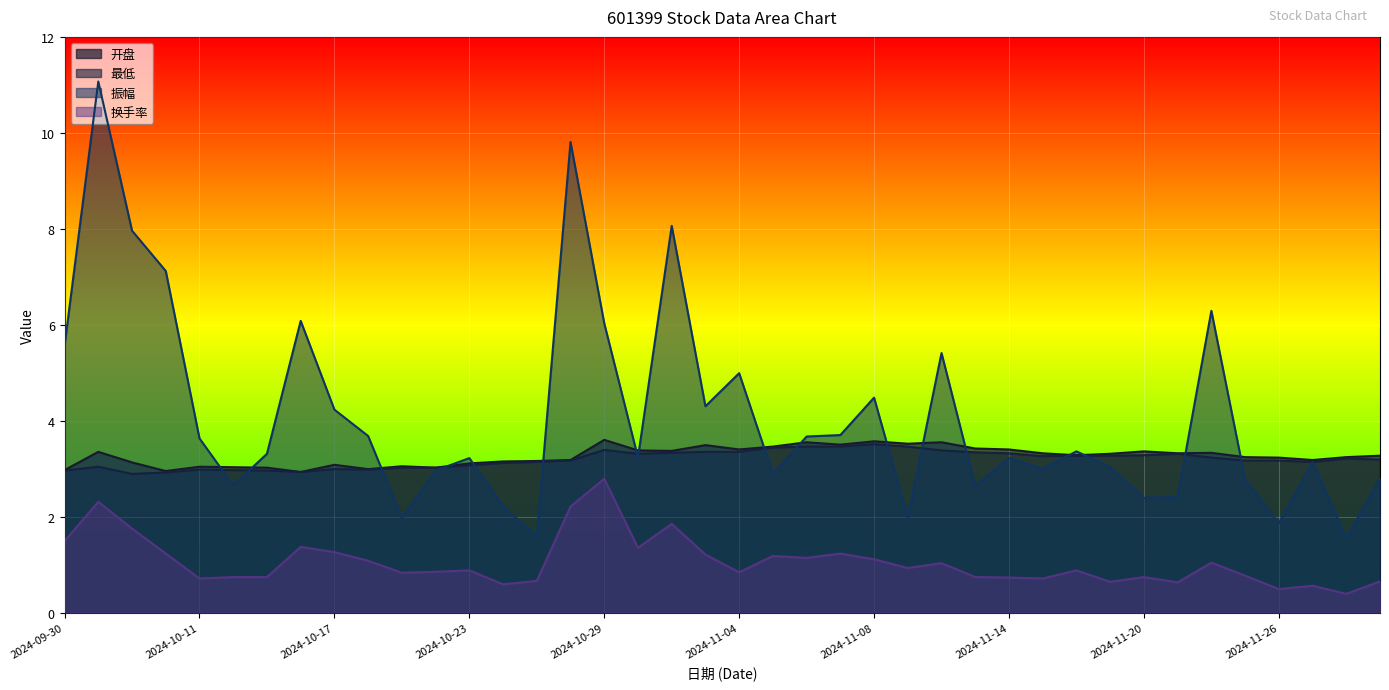

Which series changed the most between 2024-11-15 and 2024-11-20?

振幅